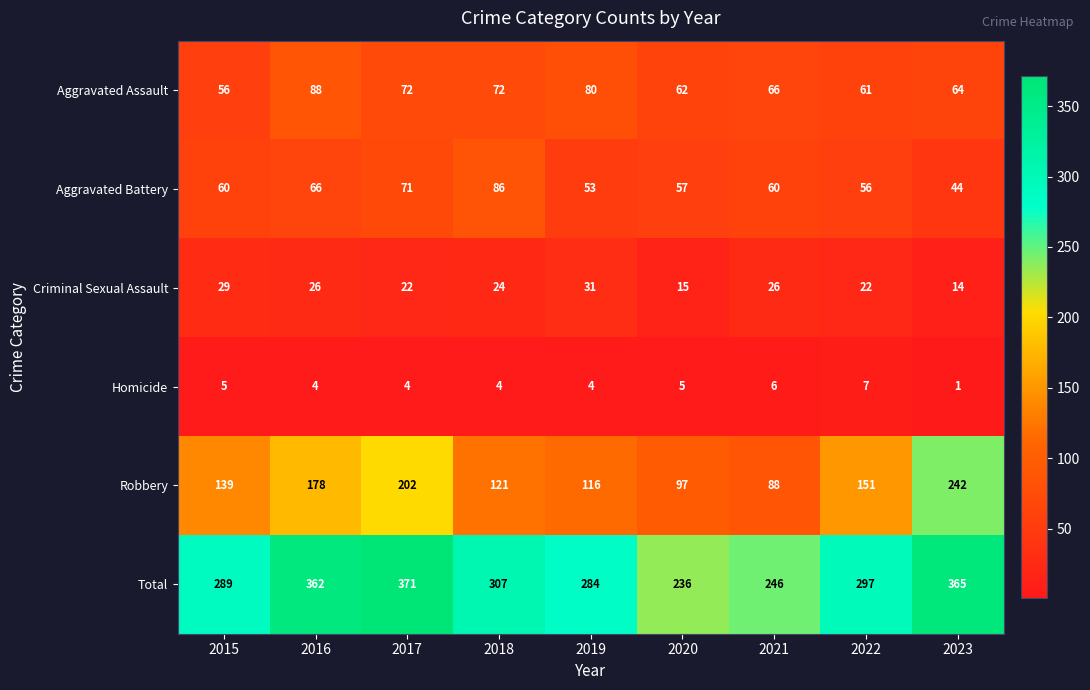

Which label corresponds to the largest value in the chart?

2017